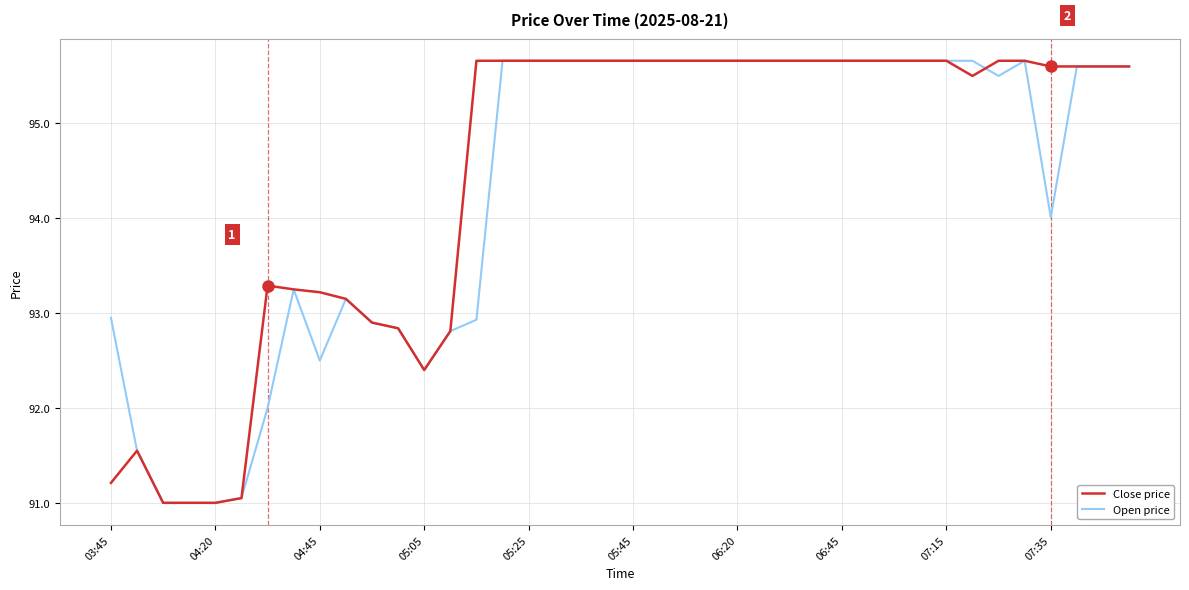

What is the maximum value for Close price?

95.7